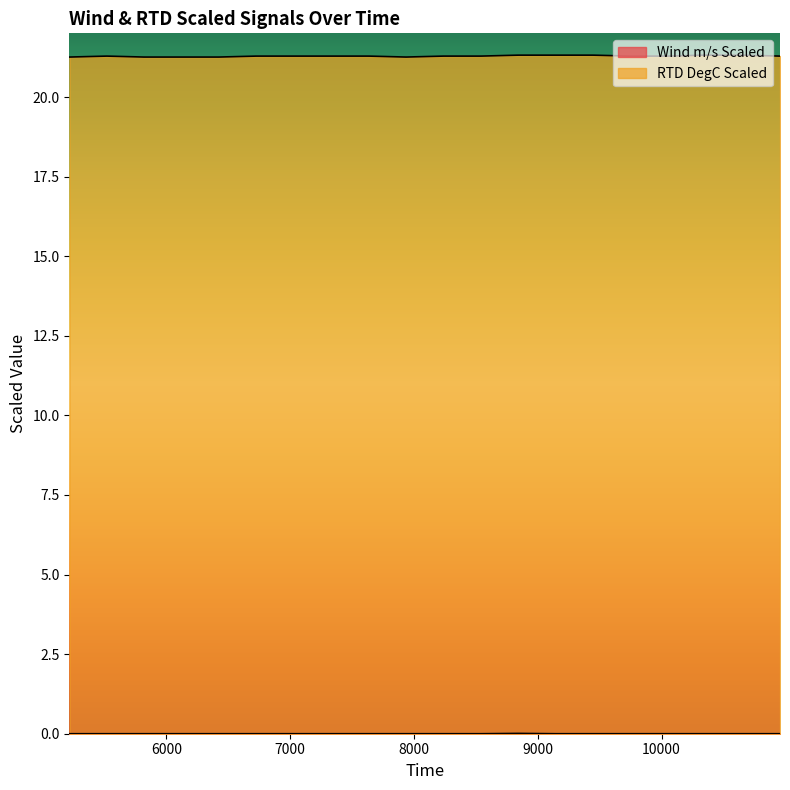

Rank the series by their average value, from lowest to highest.

Wind m/s Scaled, RTD DegC Scaled